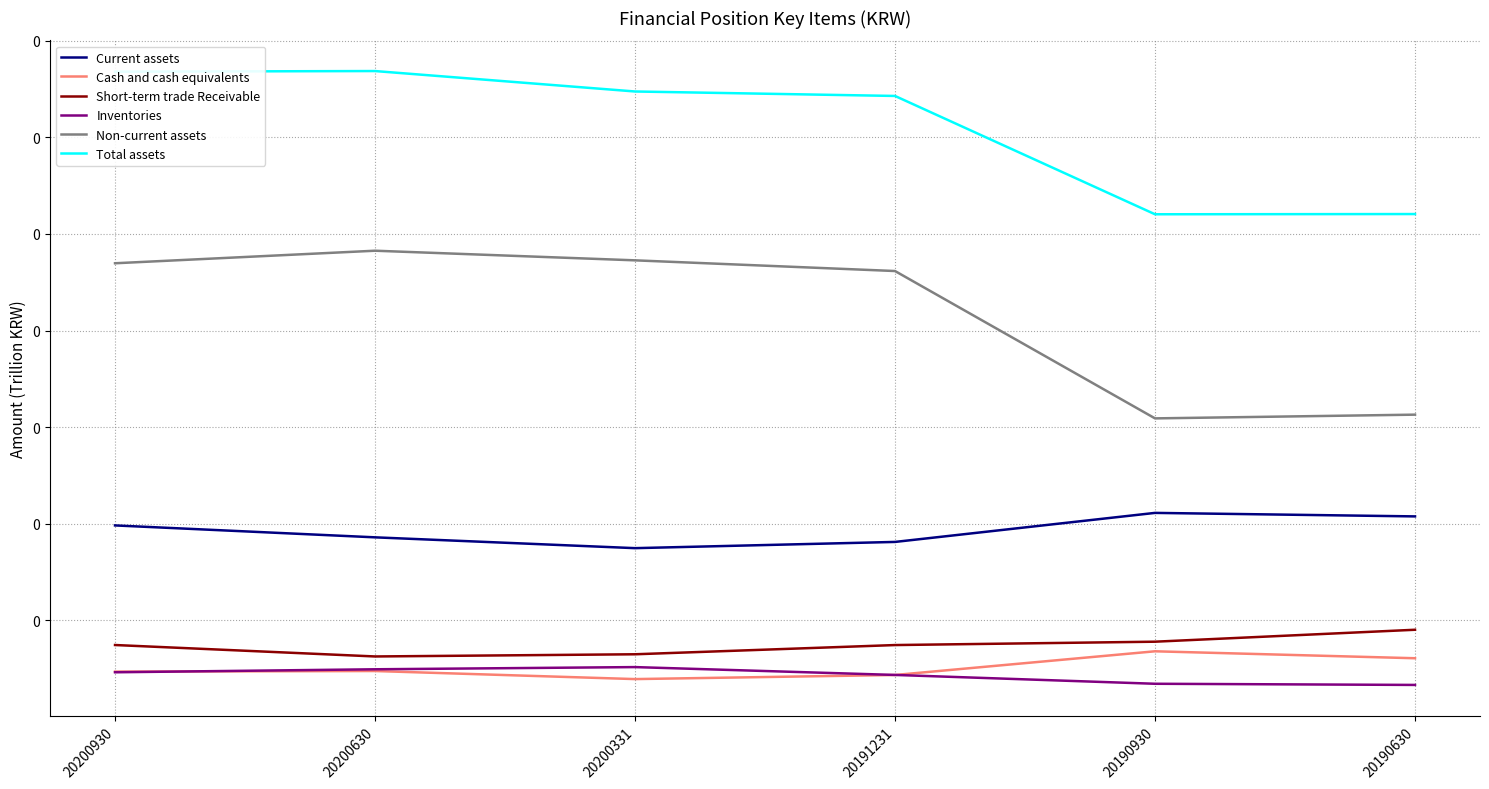

At 20200331, list the series in order from largest to smallest.

Total assets, Non-current assets, Current assets, Short-term trade Receivable, Inventories, Cash and cash equivalents